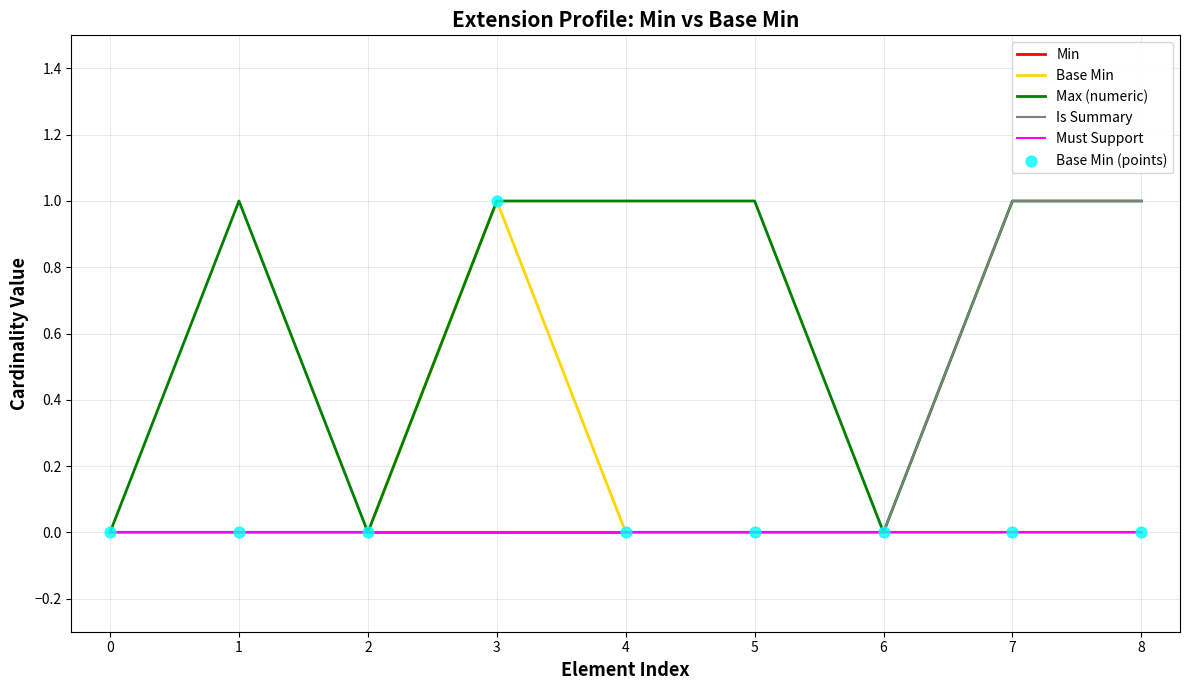

Does the chart have visible grid lines?

Yes